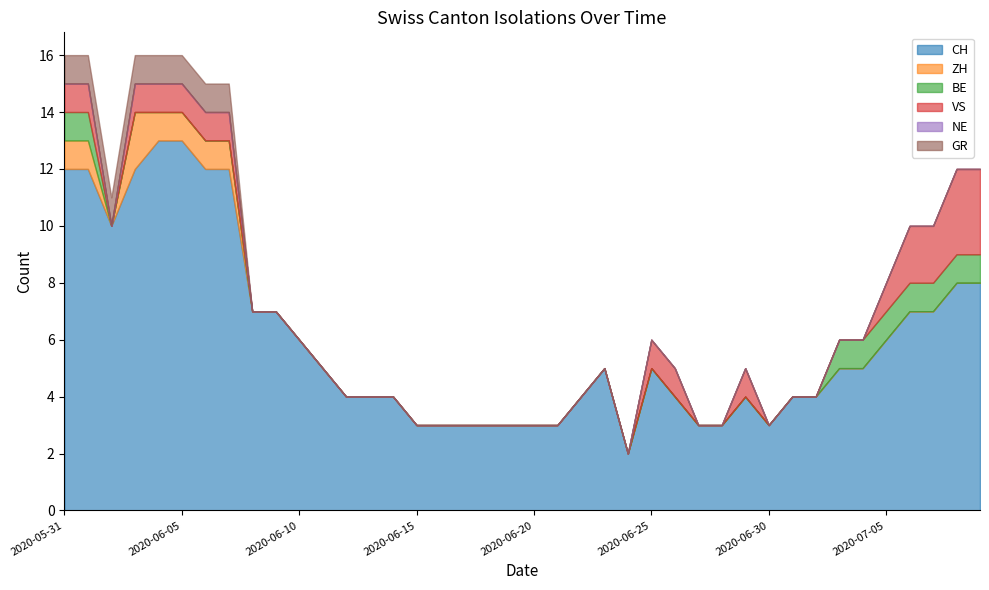

Reading right to left, list all the values displayed in this chart.

CH: 8	8	7	7	6	5	5	4	4	3	4	3	3	4	5	2	5	4	3	3	3	3	3	3	3	4	4	4	5	6	7	7	12	12	13	13	12	10	12	12
ZH: 0	0	0	0	0	0	0	0	0	0	0	0	0	0	0	0	0	0	0	0	0	0	0	0	0	0	0	0	0	0	0	0	1	1	1	1	2	0	1	1
BE: 1	1	1	1	1	1	1	0	0	0	0	0	0	0	0	0	0	0	0	0	0	0	0	0	0	0	0	0	0	0	0	0	0	0	0	0	0	0	1	1
VS: 3	3	2	2	1	0	0	0	0	0	1	0	0	1	1	0	0	0	0	0	0	0	0	0	0	0	0	0	0	0	0	0	1	1	1	1	1	0	1	1
NE: 0	0	0	0	0	0	0	0	0	0	0	0	0	0	0	0	0	0	0	0	0	0	0	0	0	0	0	0	0	0	0	0	0	0	0	0	0	0	0	0
GR: 0	0	0	0	0	0	0	0	0	0	0	0	0	0	0	0	0	0	0	0	0	0	0	0	0	0	0	0	0	0	0	0	1	1	1	1	1	1	1	1